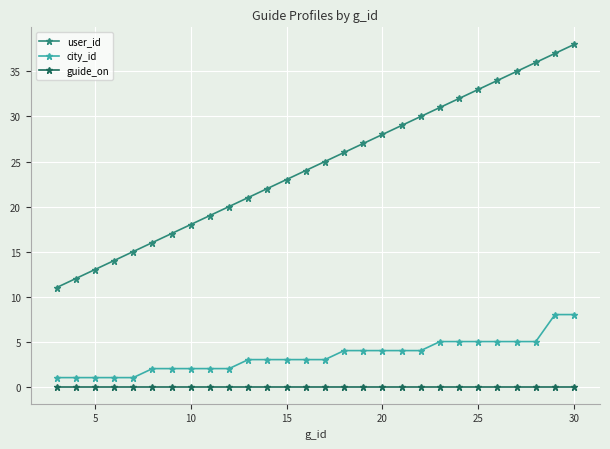

What is the difference between the maximum and minimum values in the user_id series?

27